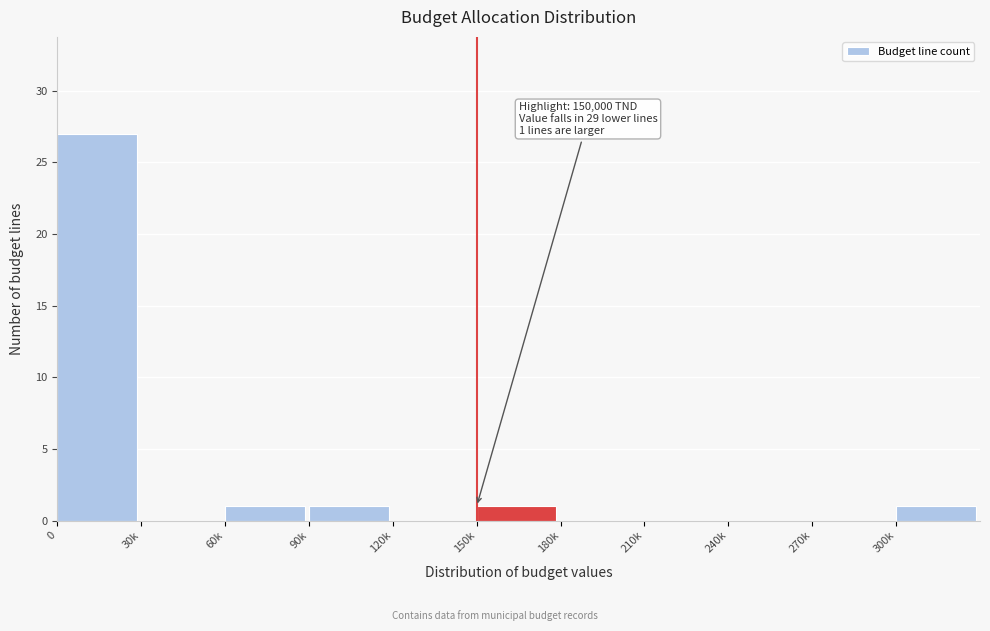

Reading left to right, list all the values displayed in this chart.

0=27	30k=0	60k=1	90k=1	120k=0	150k=1	180k=0	210k=0	240k=0	270k=0	300k=1